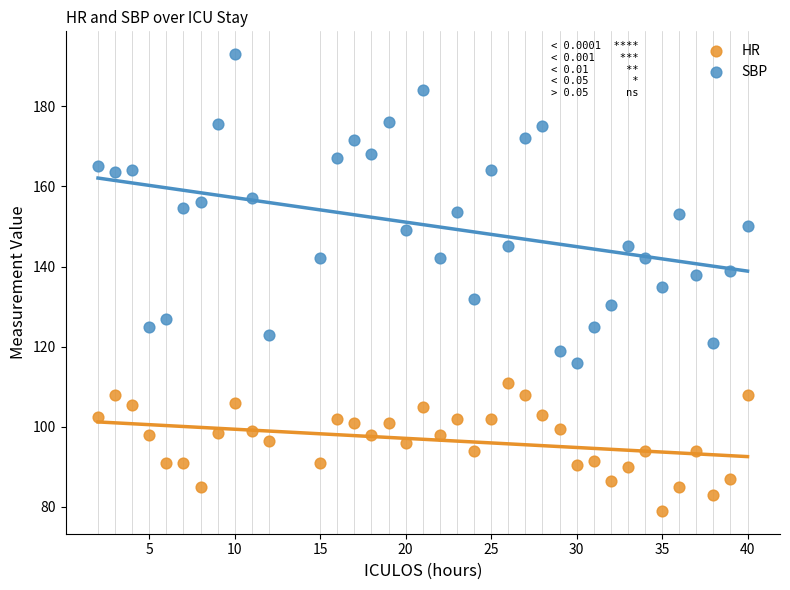

What is the X range (max minus min) for the scatter plot?

38.0